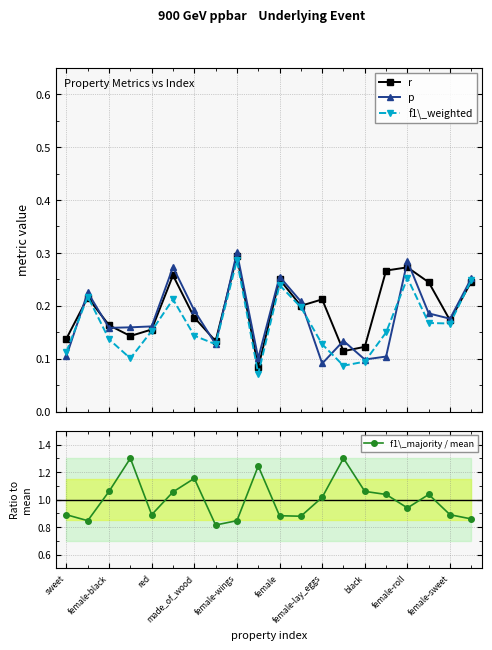

What is the smallest value displayed?

0.1